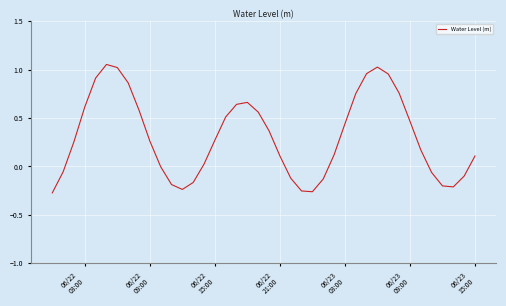

What is the difference between the maximum and minimum values?

1.3